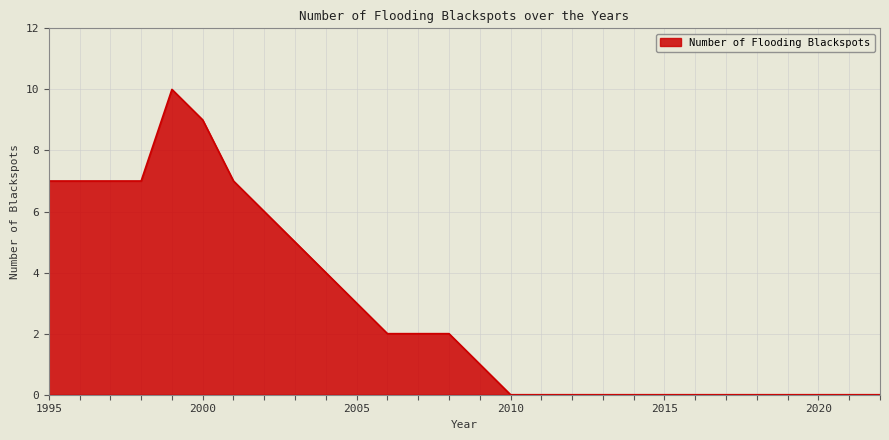

What is the average value?

3